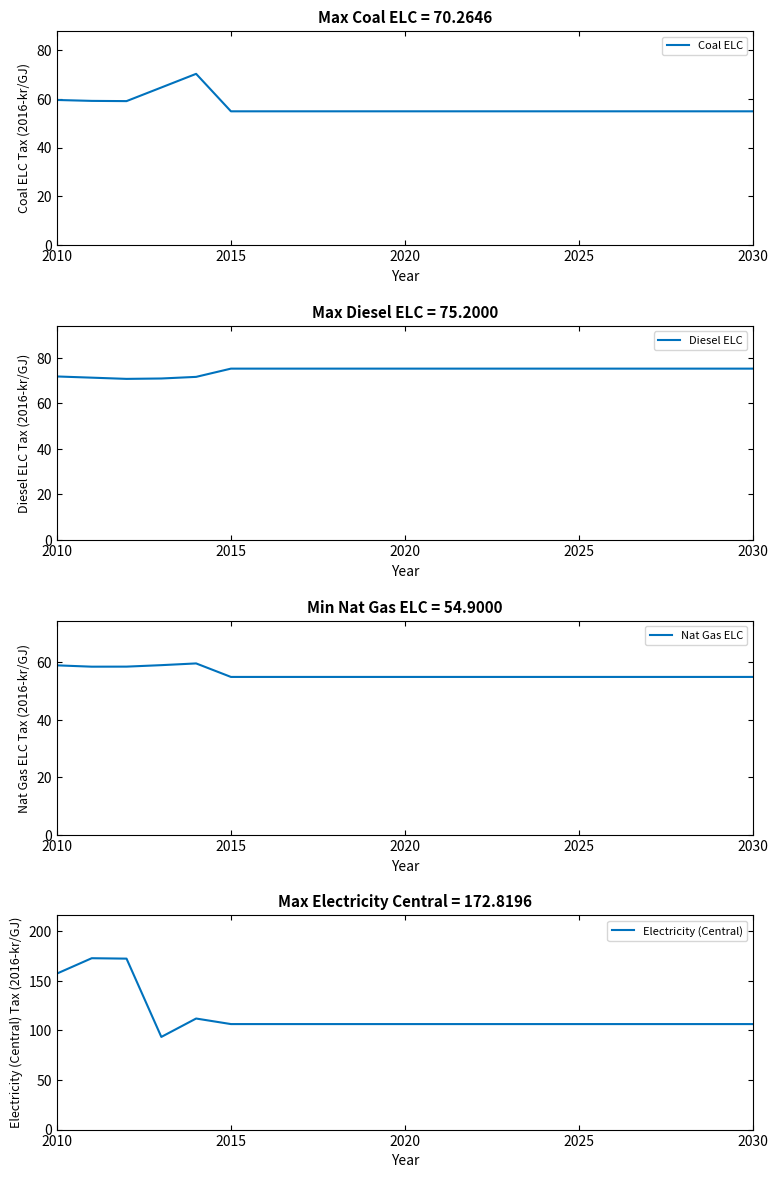

What is the sum of all Electricity (Central) values?

2410.4